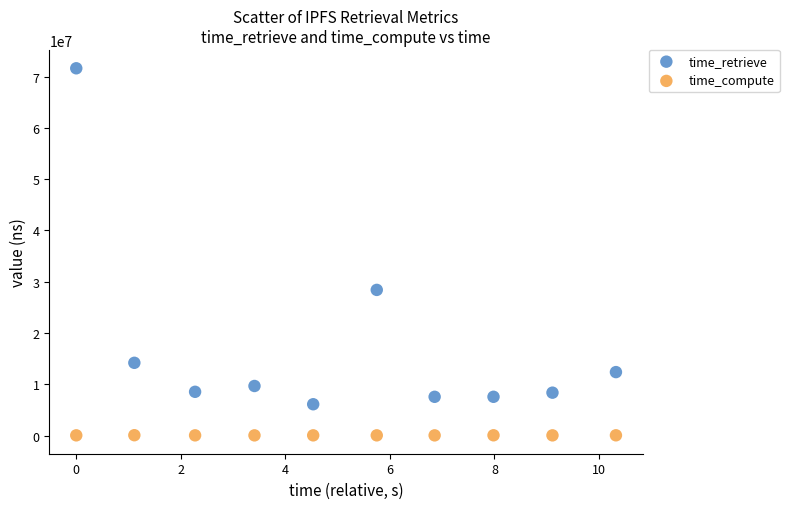

Which series has the widest spread of Y values?

time_retrieve